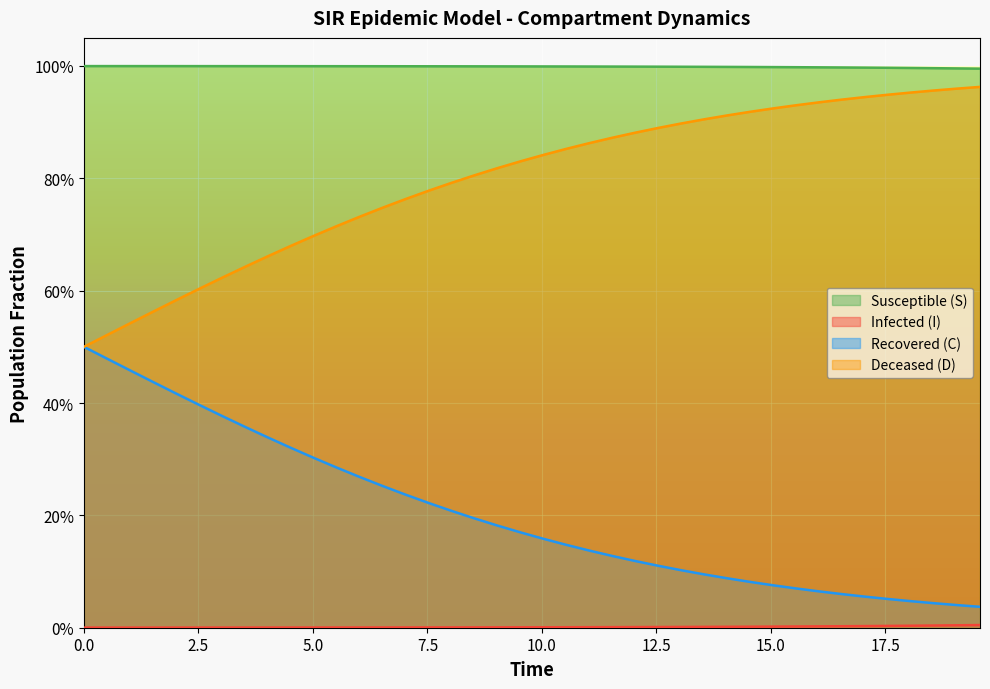

Does the chart display data point markers on the line(s)?

No